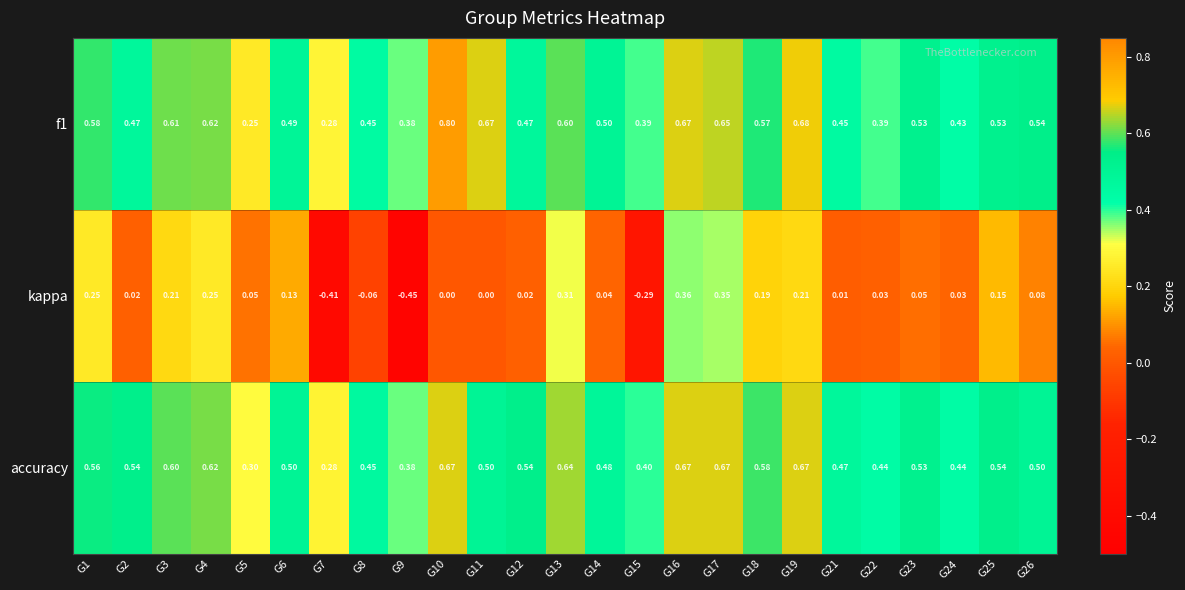

Which series has the largest range (max minus min)?

kappa